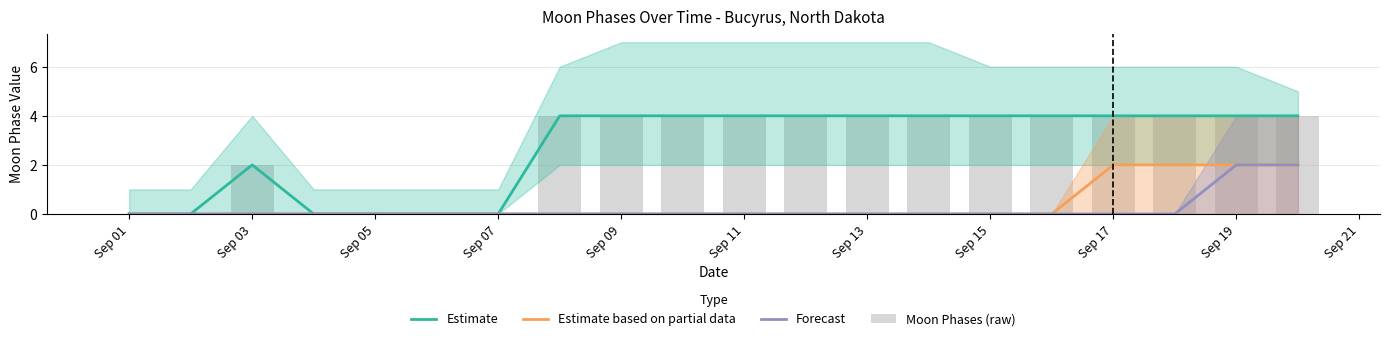

How many Estimate values are between 0 and 4?

20